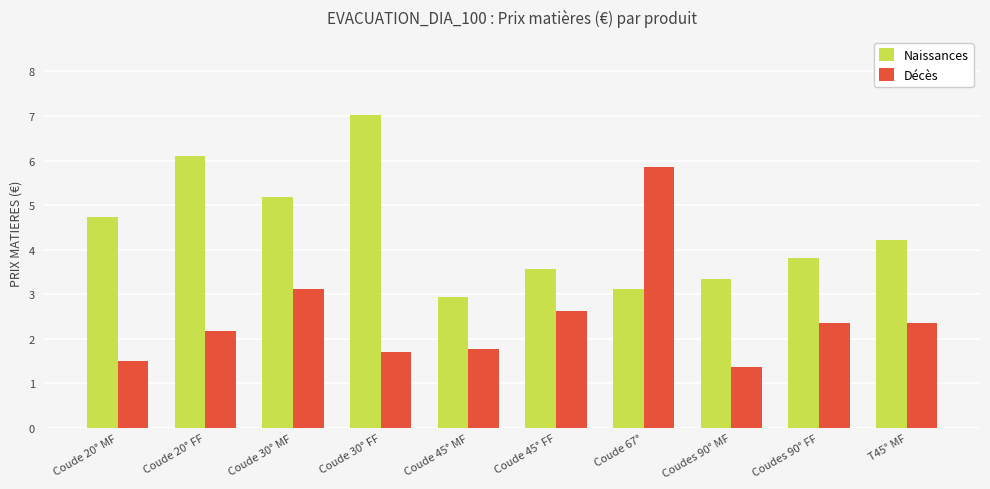

How many categories are shown in the chart?

10